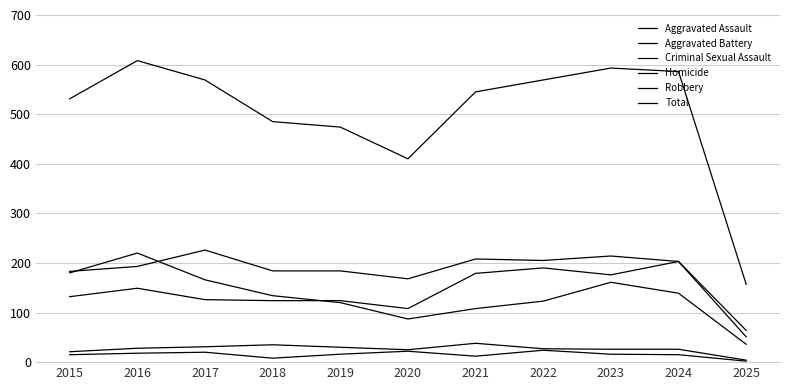

How many data points in Aggravated Assault are less than 132?

5